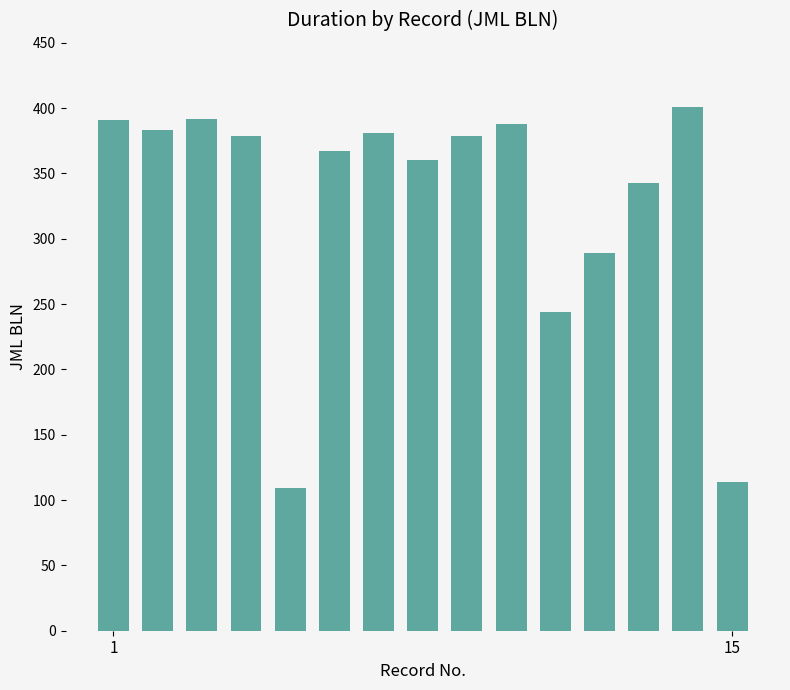

What is the difference between the maximum and second lowest values?

287